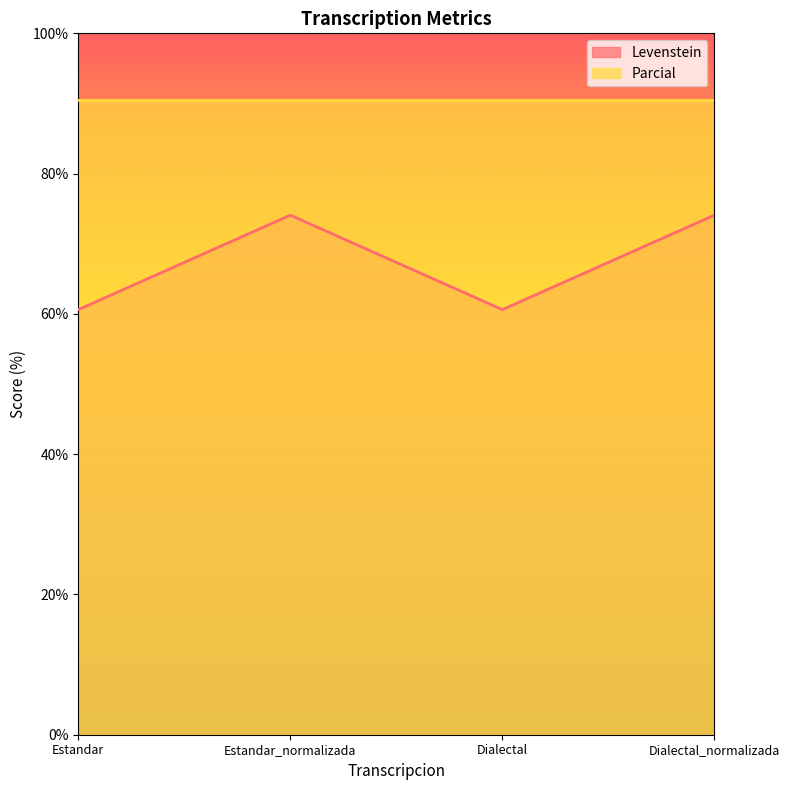

True or false: there are more than 1 points higher than both neighbors.

False